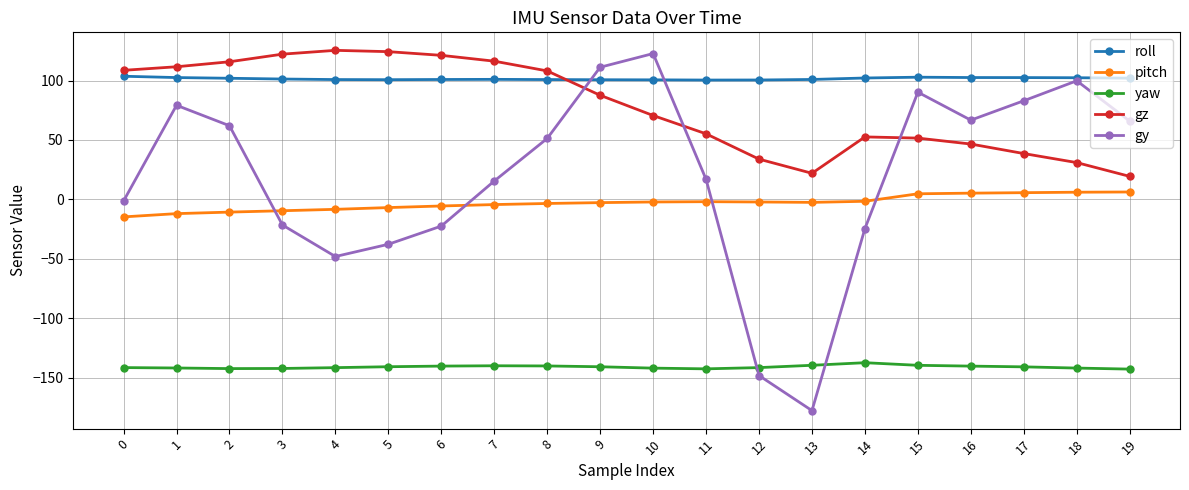

How many values in the gz series are below 87?

10